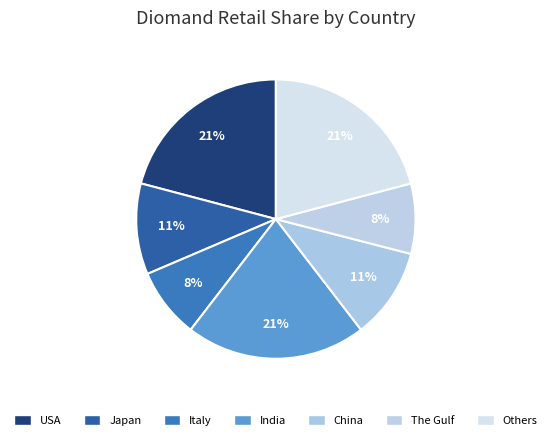

How many segments does this pie chart have?

7